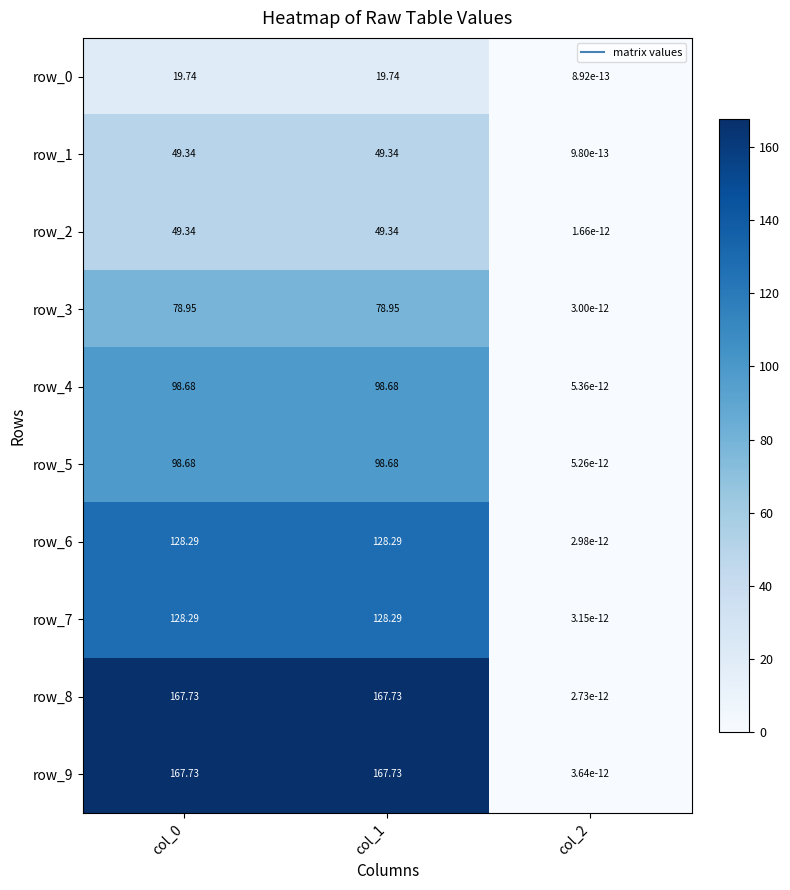

Is the value of row_4 at col_1 greater than the value of row_1 at col_0?

Yes